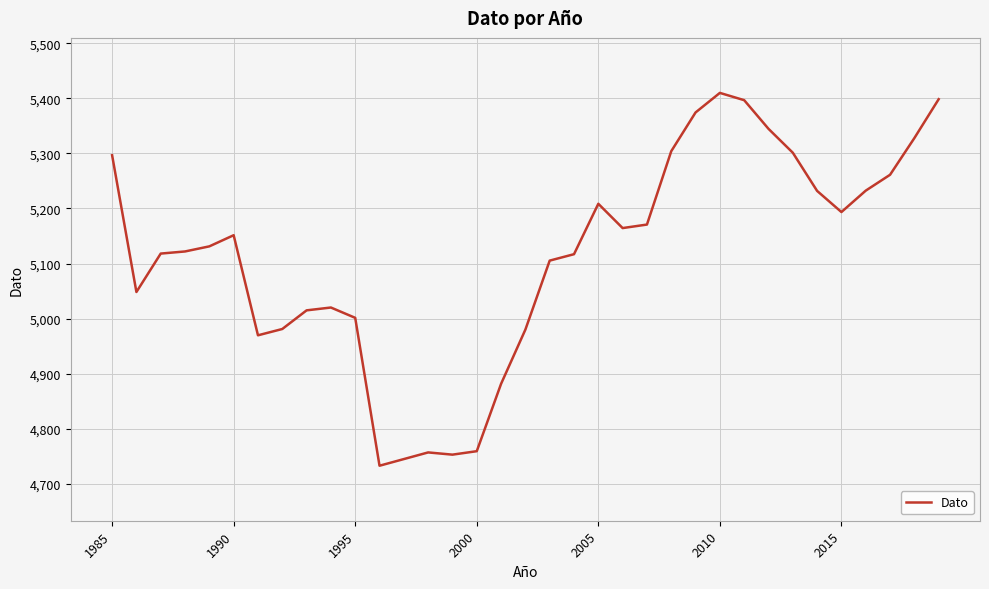

What is the minimum value shown in the chart?

4732.3